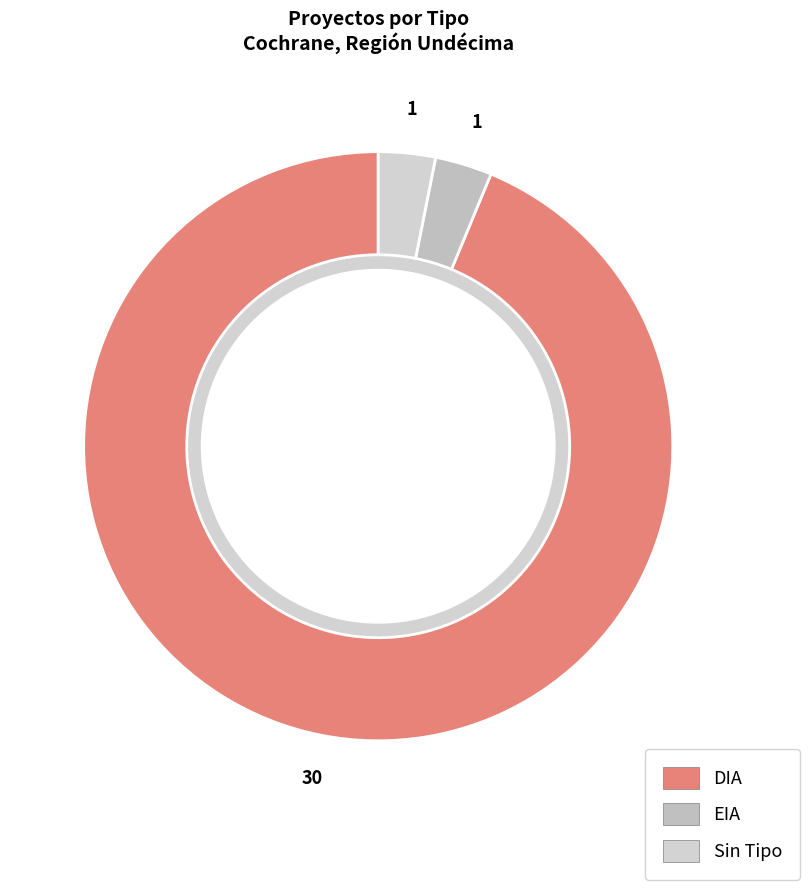

To the nearest percent, what is the average slice percentage?

33%